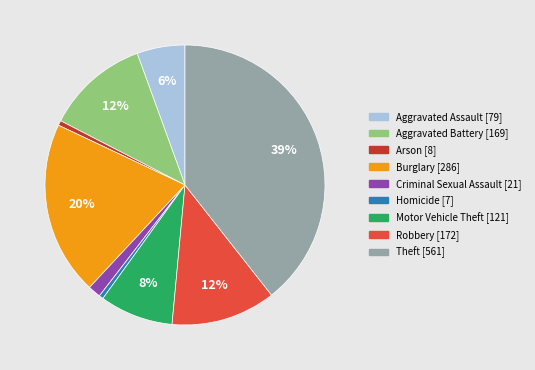

How many segments does this pie chart have?

9